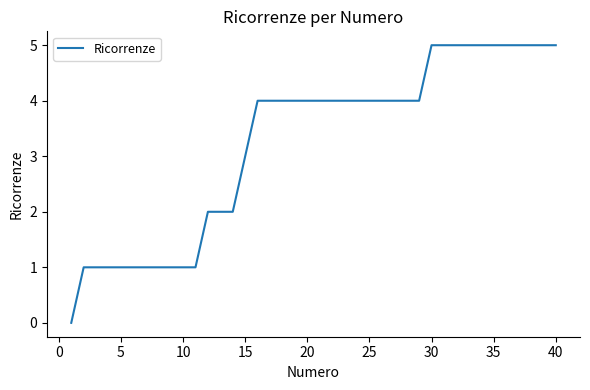

What is the greatest value displayed?

5